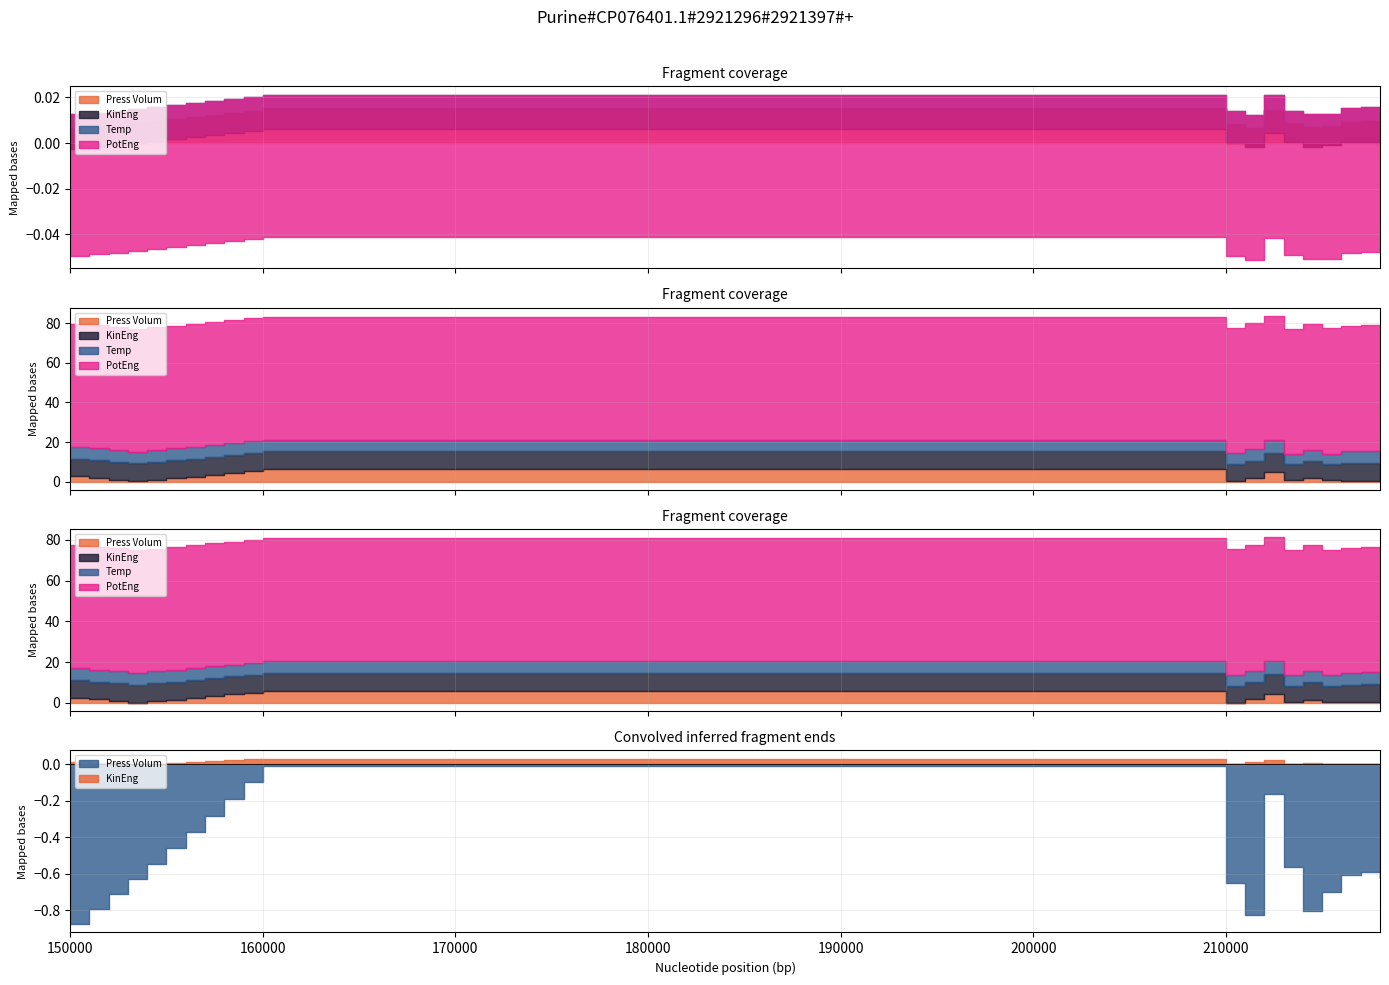

What are all the series names shown in the legend?

Press Volum, KinEng, Temp, PotEng